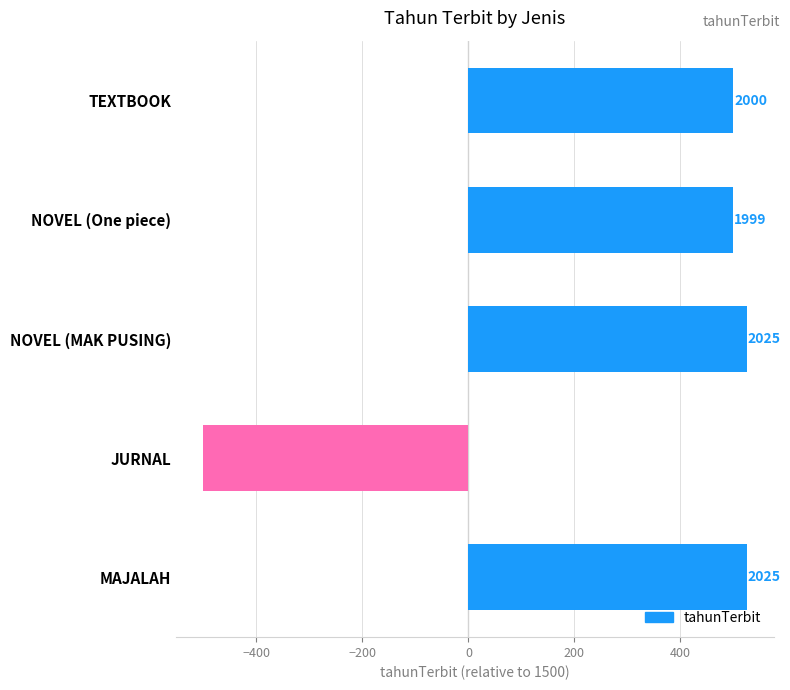

Are the bars horizontal?

Yes